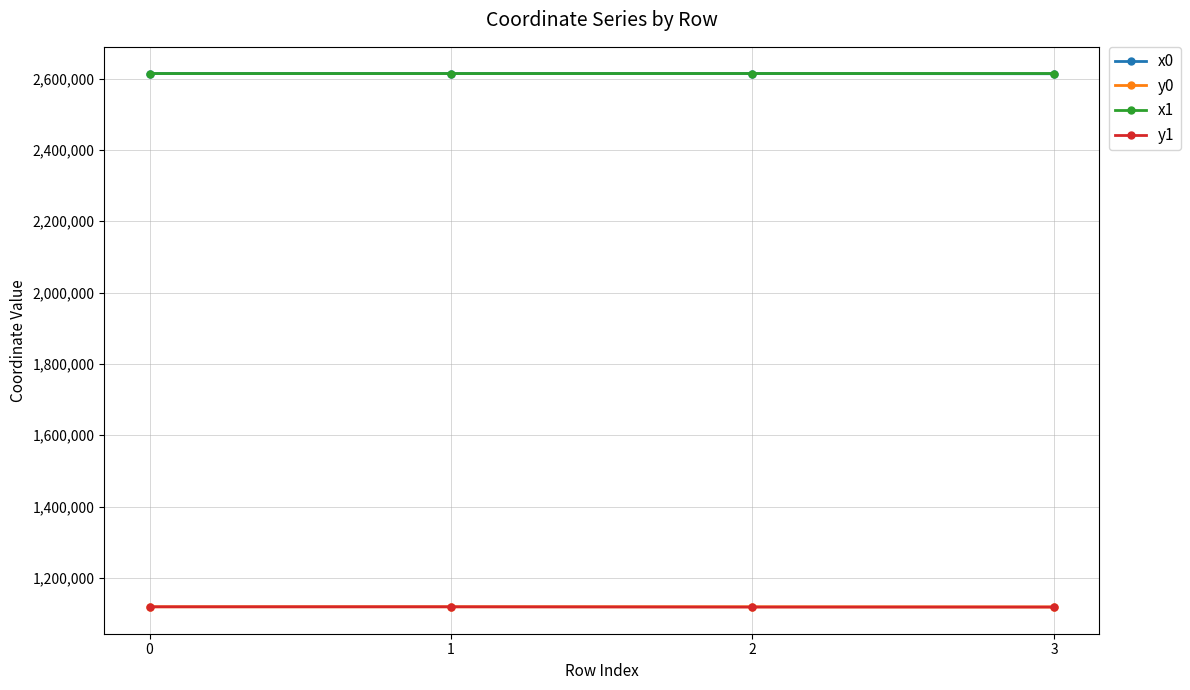

What is the spread (max minus min) of values at 0?

1495204.4